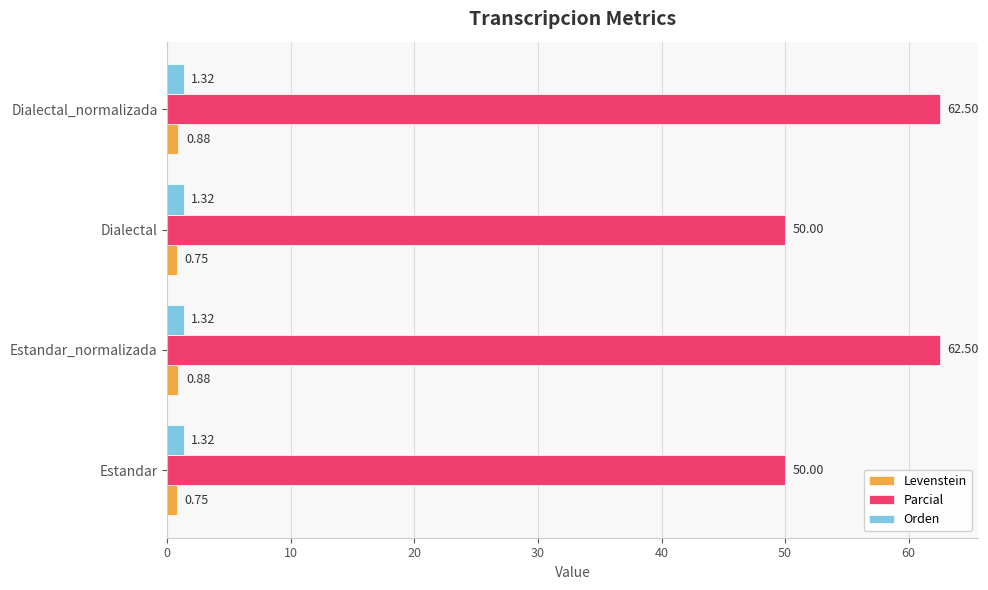

List the series in order of their peak value, lowest first.

Levenstein, Orden, Parcial